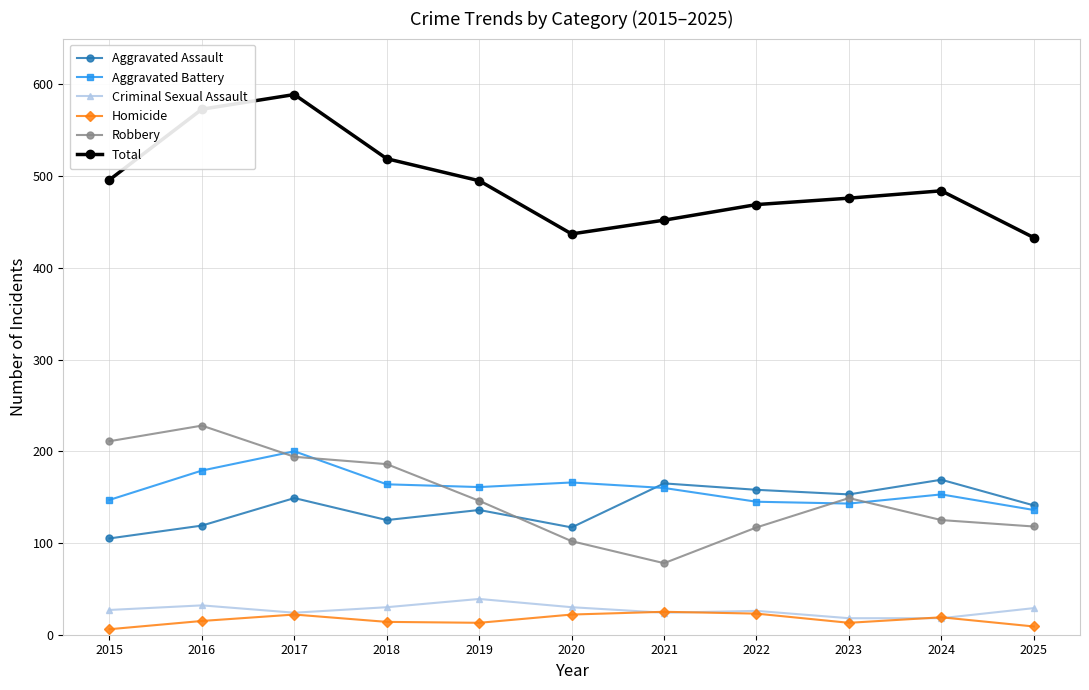

What is the difference between the second highest and minimum values in the Homicide series?

17